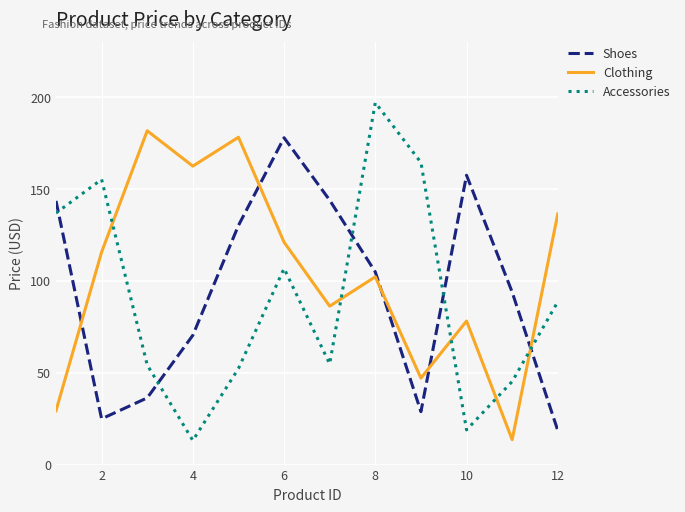

True or false: Clothing has more than 1 points higher than both neighbors.

True